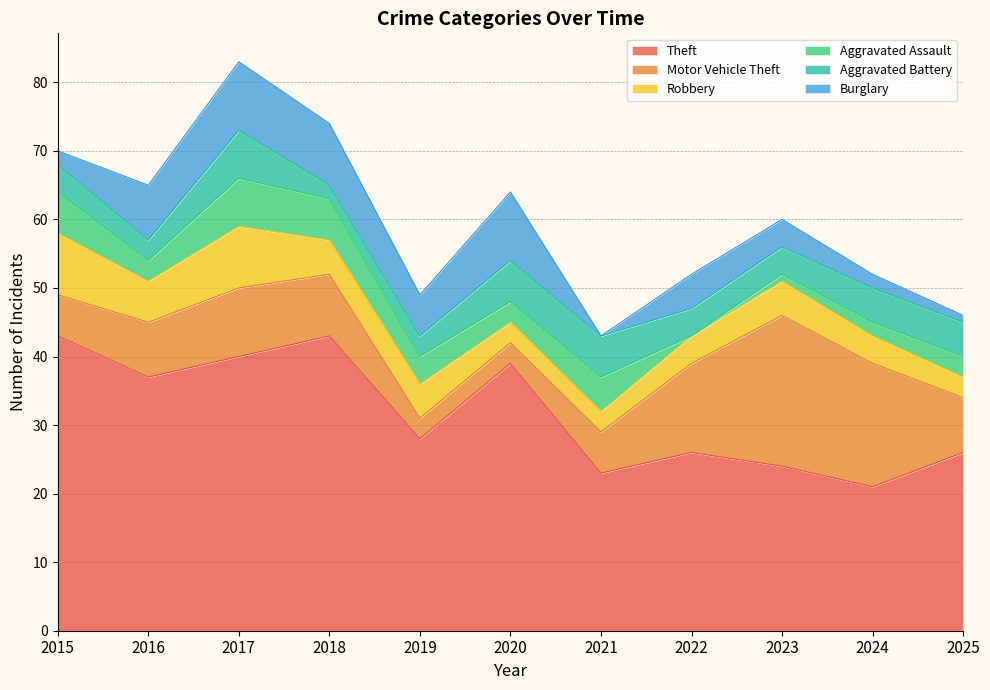

Count the number of categories in the chart.

11